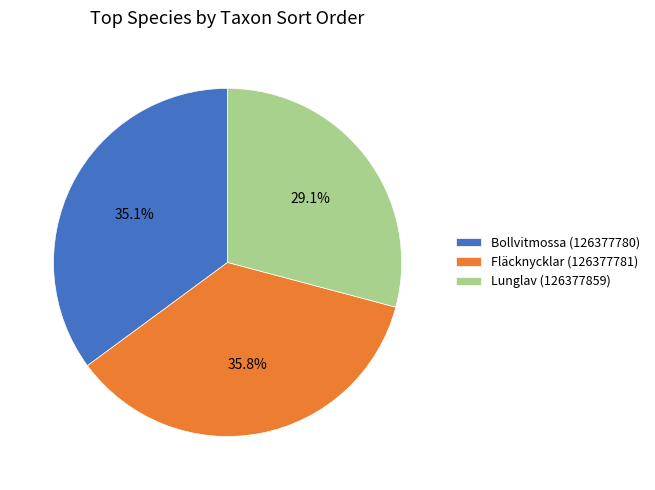

Between Bollvitmossa (126377780) and Fläcknycklar (126377781), which is larger?

Fläcknycklar (126377781)